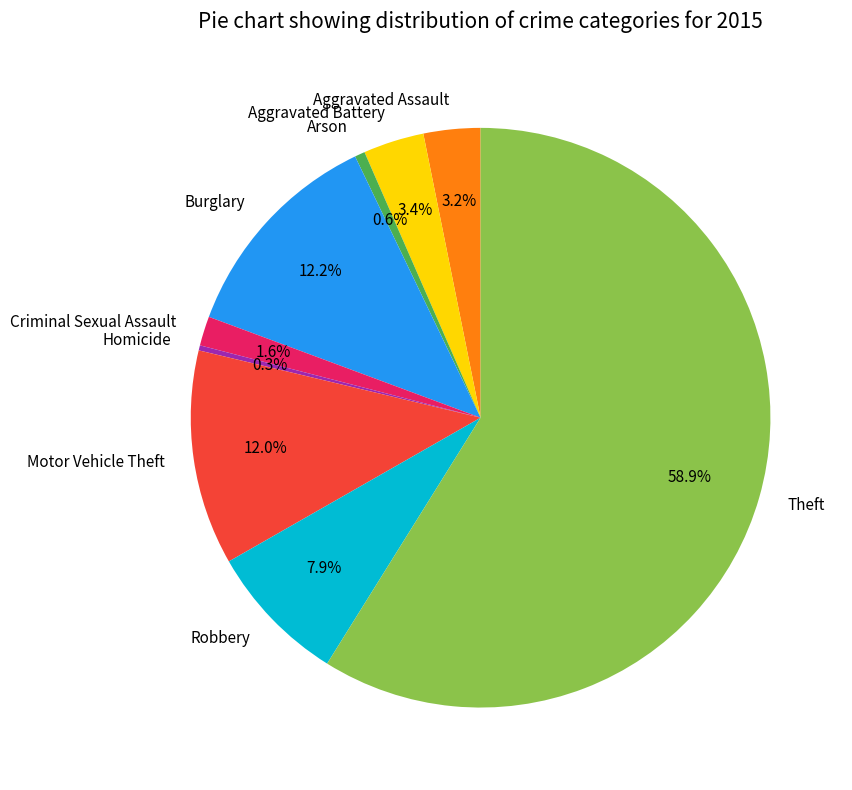

How many segments does this pie chart have?

9